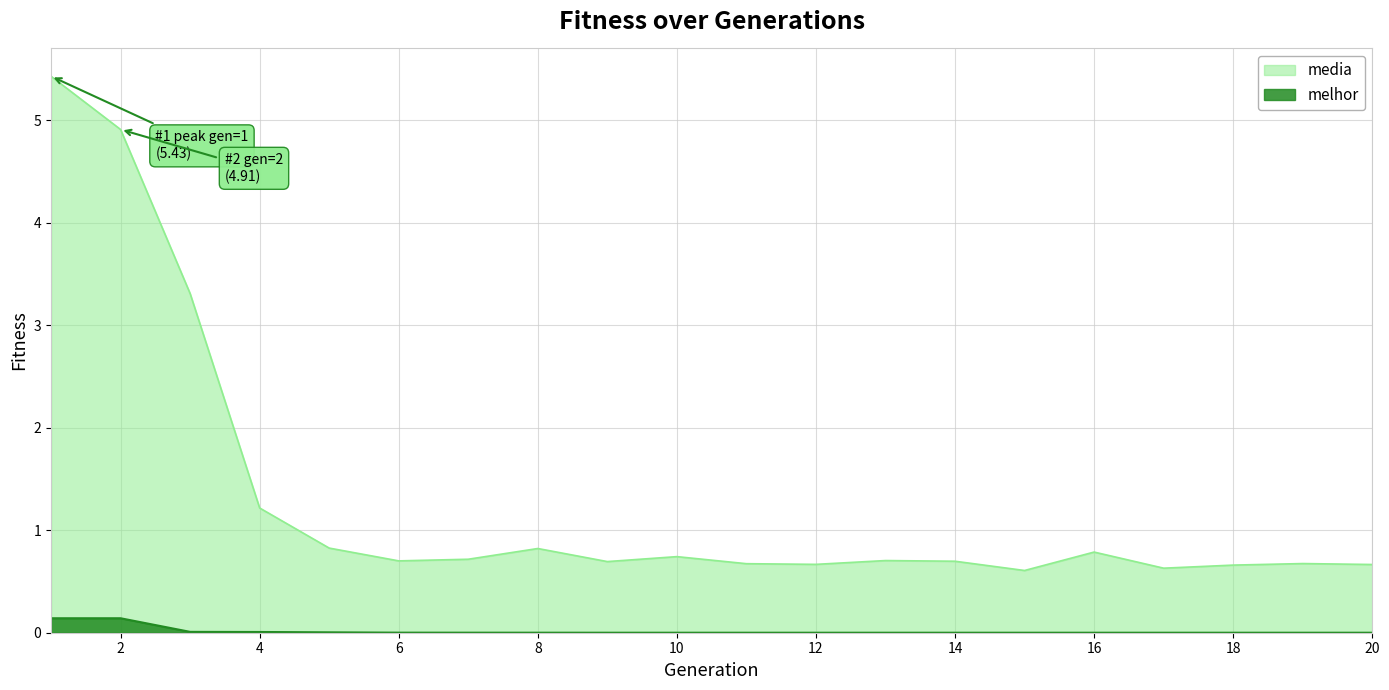

What is the total value across all series at 14?

0.7